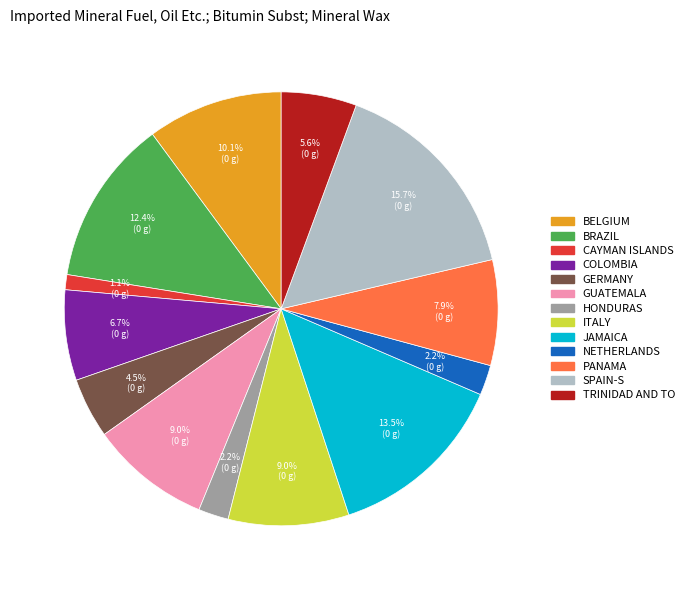

Is there a majority slice in this chart?

No